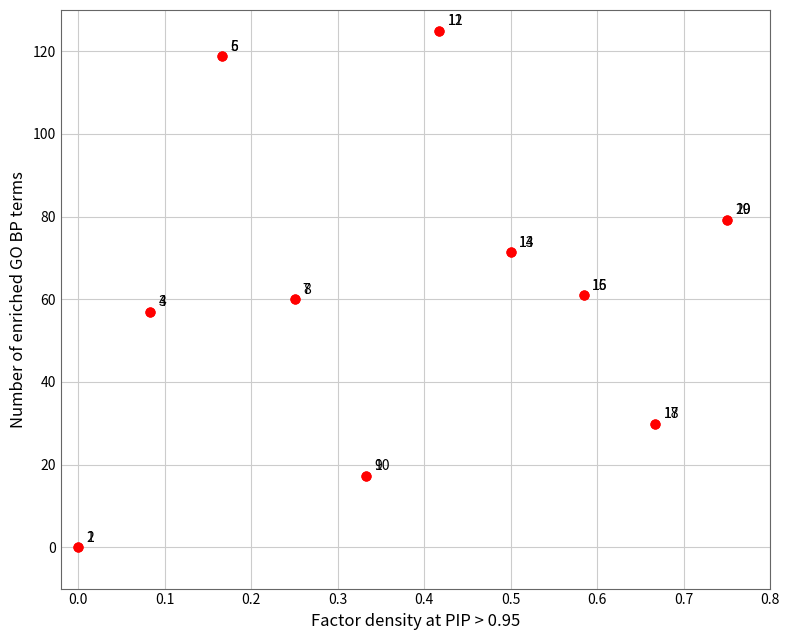

What Y value in the scatter plot is closest to 62?

60.9